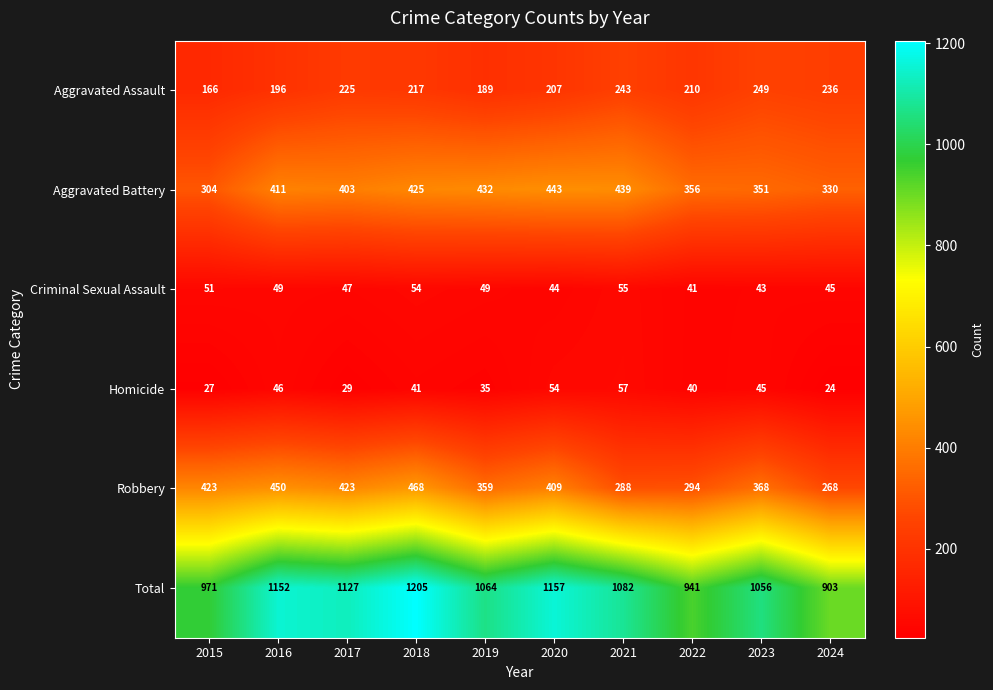

How many data points does each series have?

10